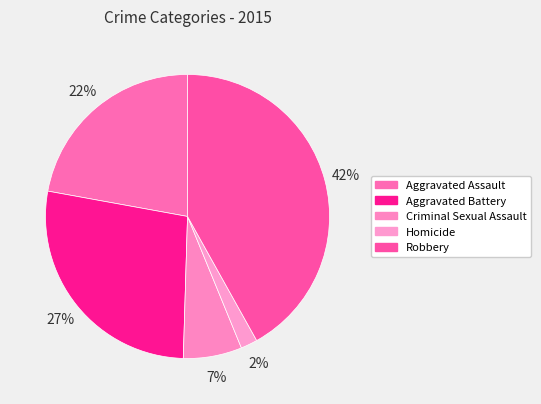

Count the number of slices in the pie.

5